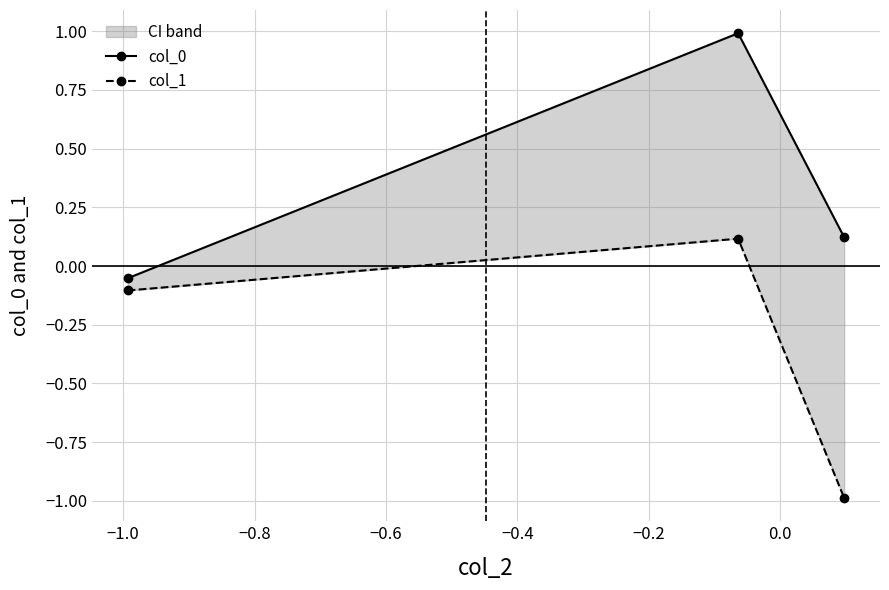

Where does the col_0 series first go above 0?

−1.0